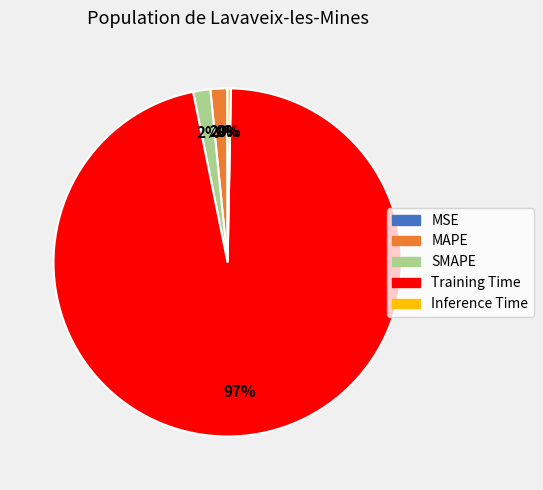

Which slice is the largest?

Training Time